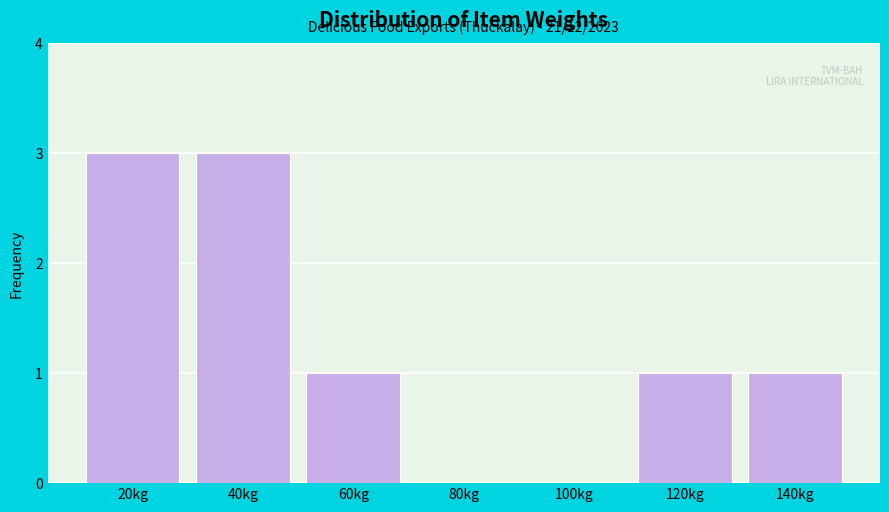

Reading left to right, extract all data points from this chart.

20kg=3	40kg=3	60kg=1	80kg=0	100kg=0	120kg=1	140kg=1